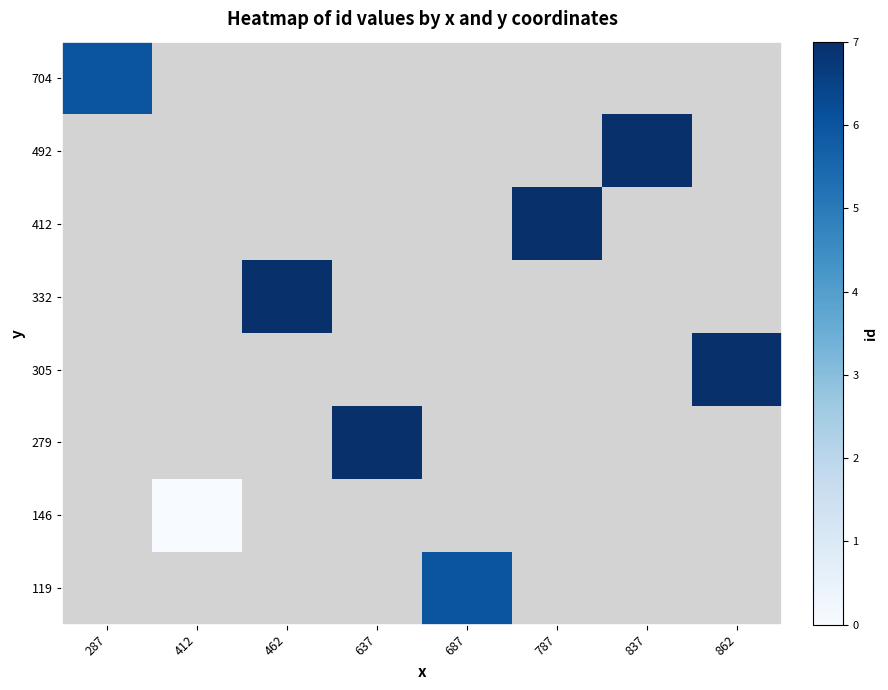

How many distinct data groups are displayed?

8